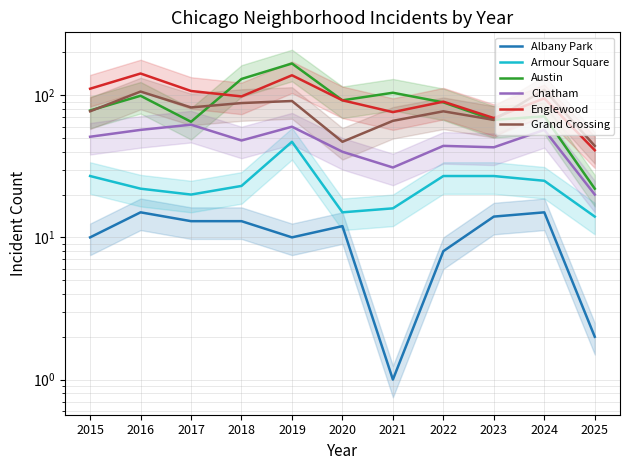

Where is Albany Park nearest to the value 8?

2022